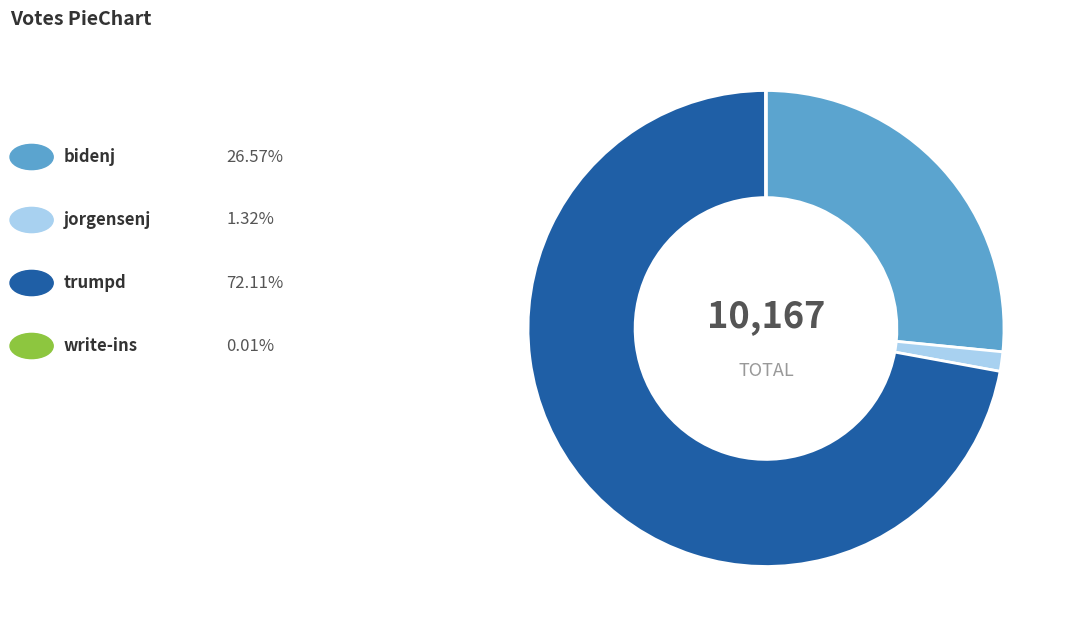

Does any single category account for the majority?

Yes